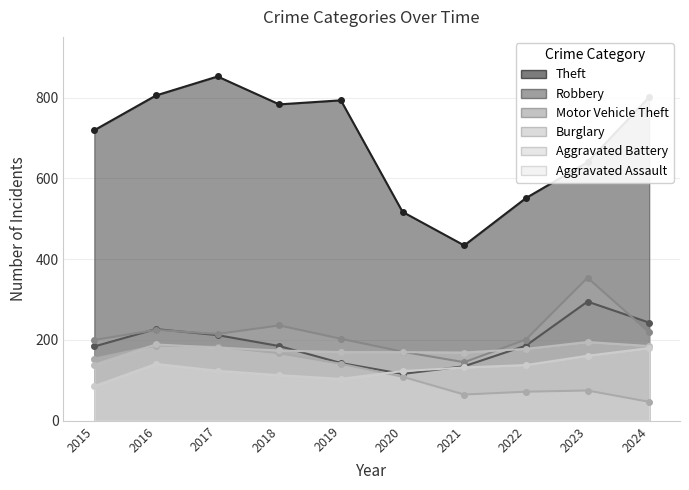

Where do Robbery and Aggravated Assault first cross each other?

2019 and 2020